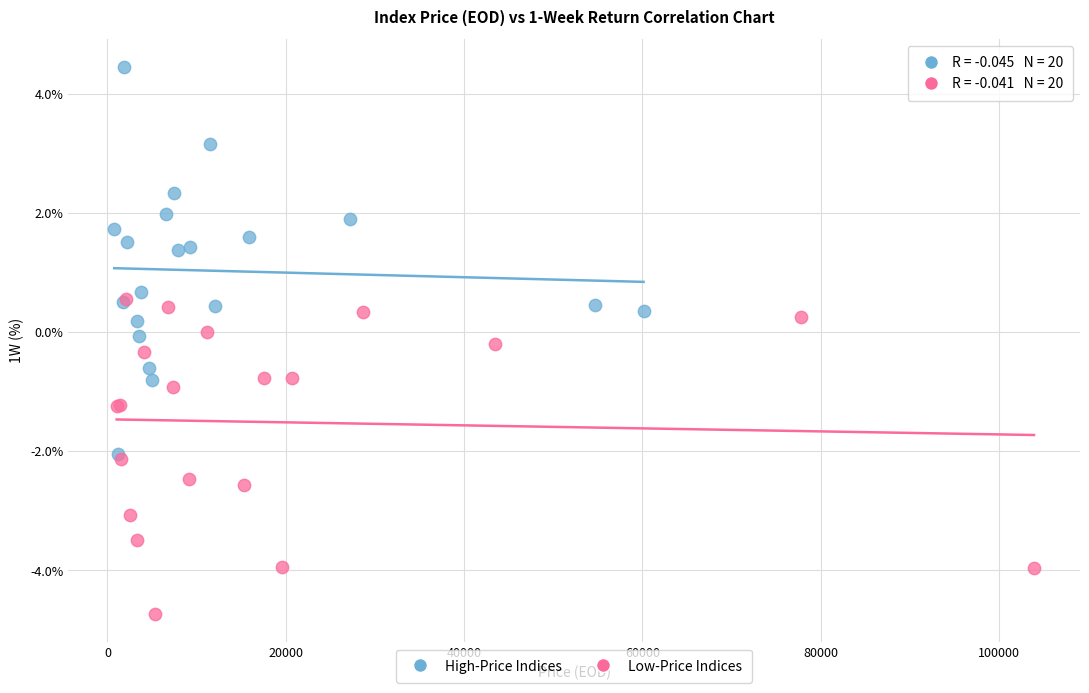

Which series has the largest Y range (max minus min)?

High-Price Indices